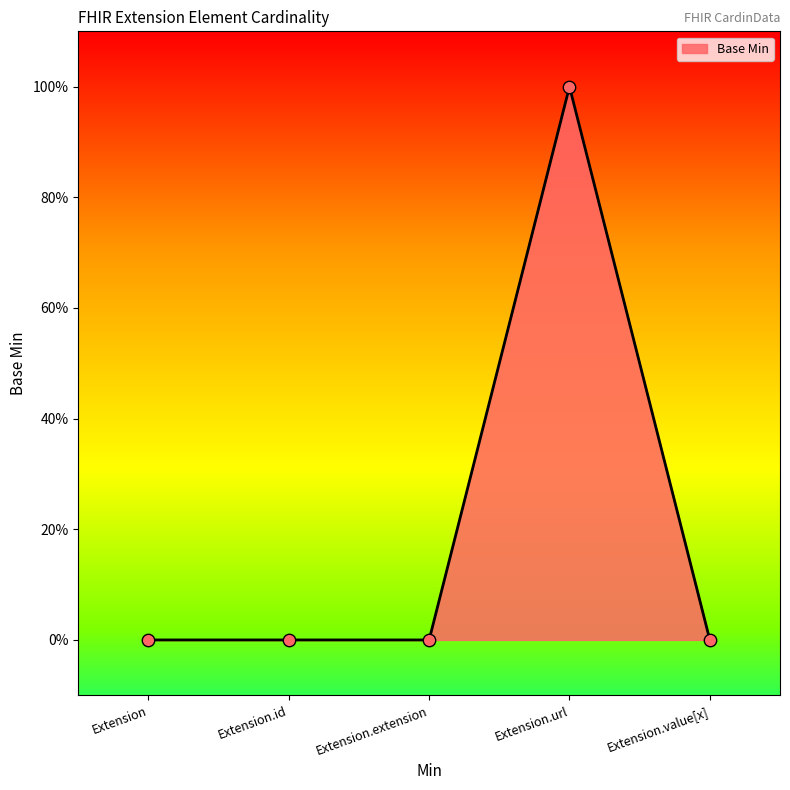

What is the change in value from Extension.extension to Extension.url?

+1